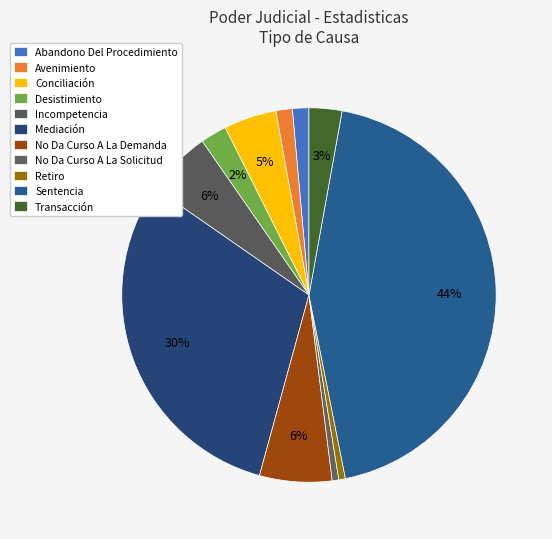

To the nearest percent, what is the combined percentage of Abandono Del Procedimiento and Transacción?

4%